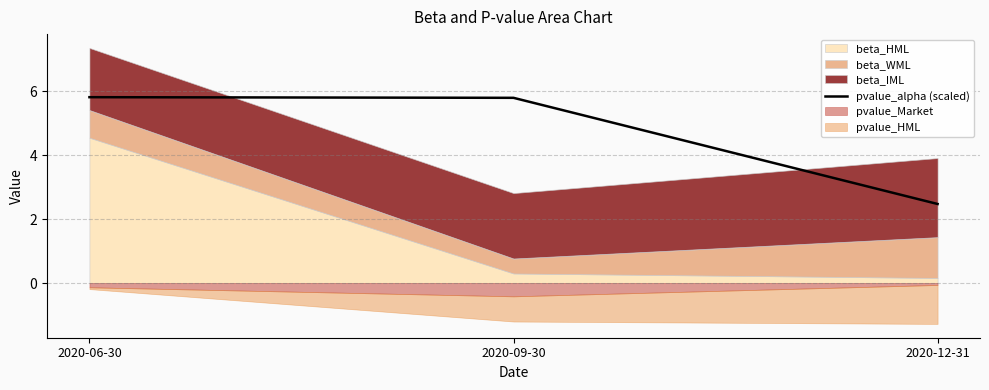

Is it true that pvalue_alpha (scaled) equals 8.1 at 2020-09-30?

False